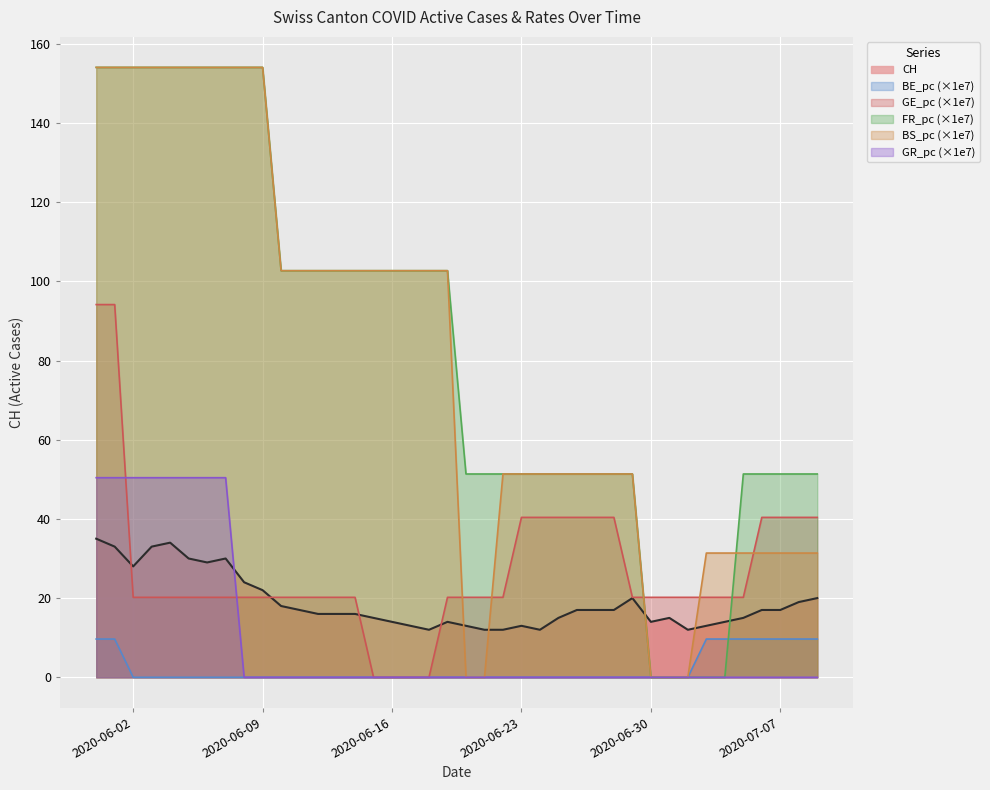

What is the sum of all GR_pc values?

403.3